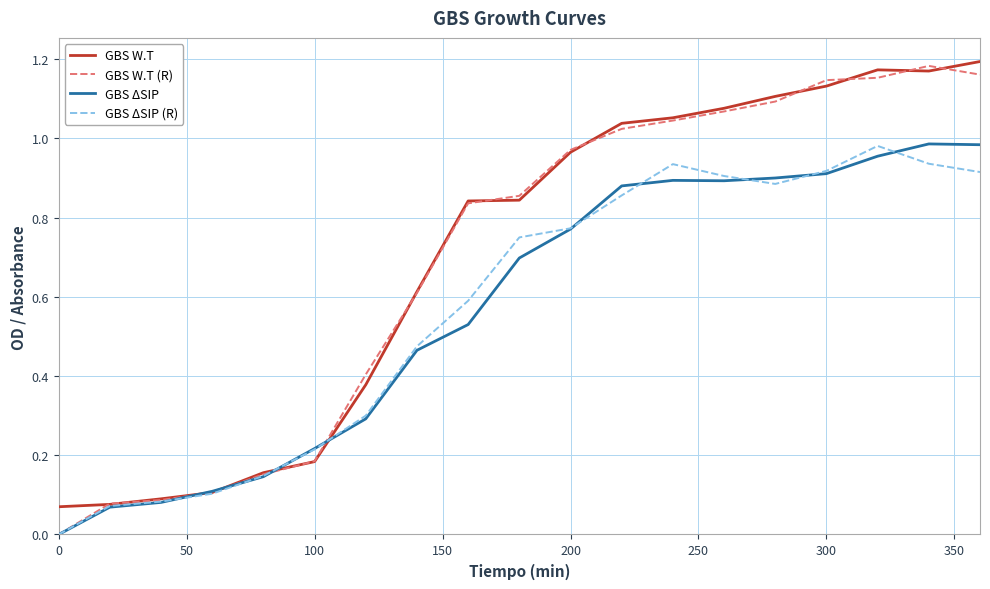

True or false: GBS W.T (R) and GBS ΔSIP (R) intersect in this chart.

True